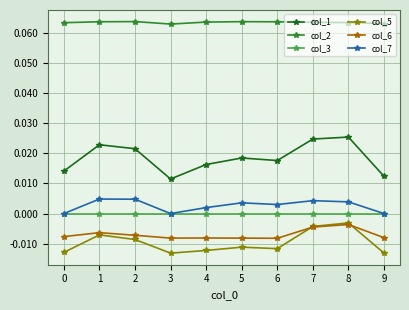

Which series has the widest spread of values?

col_1